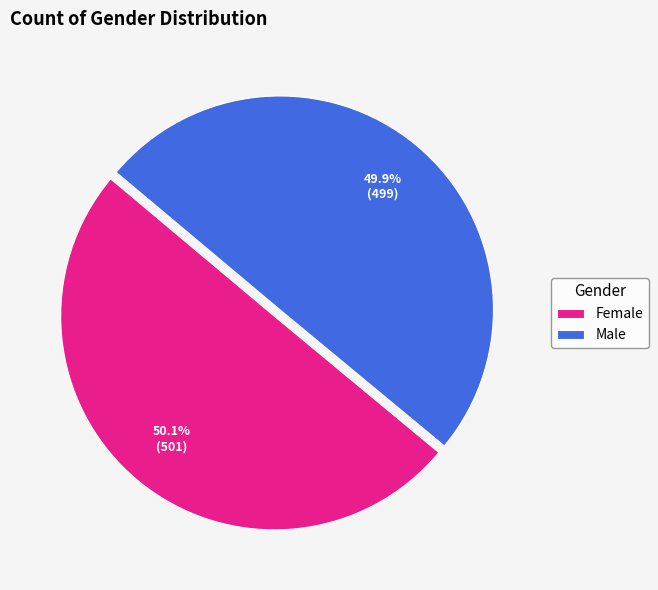

Combined, do Female and Male account for over 50%?

Yes